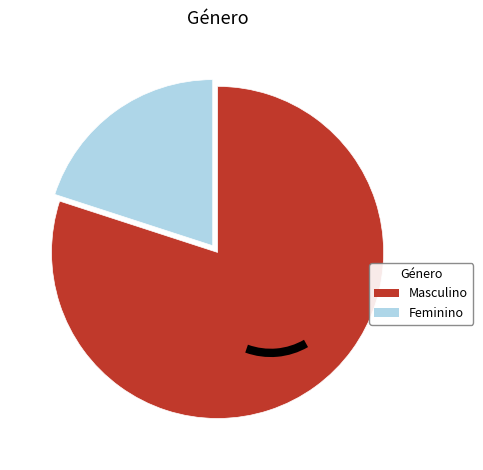

Is the sum of Feminino and Masculino greater than half?

Yes